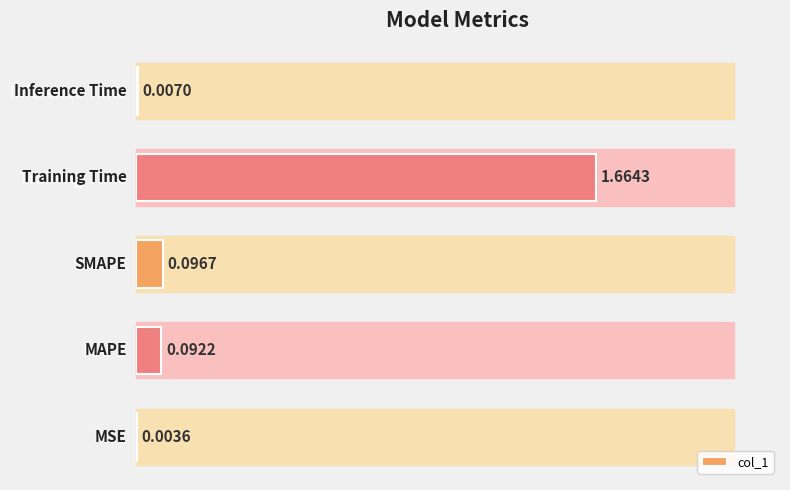

At which label is the value closest to 0?

MSE